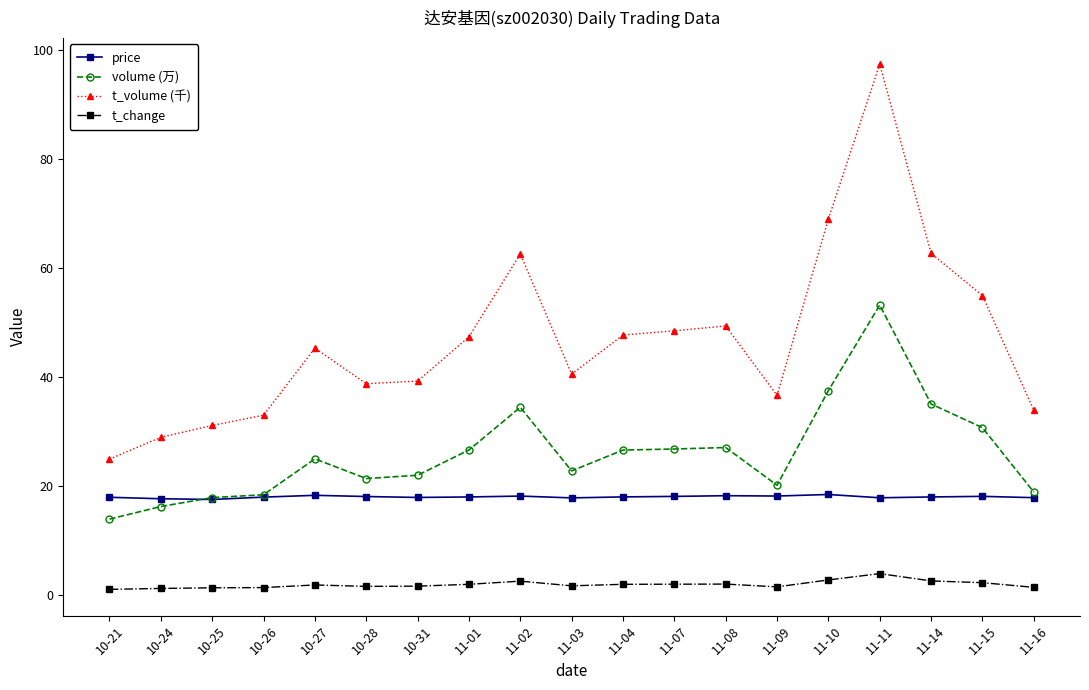

Which series has the largest range (max minus min)?

t_volume (千)